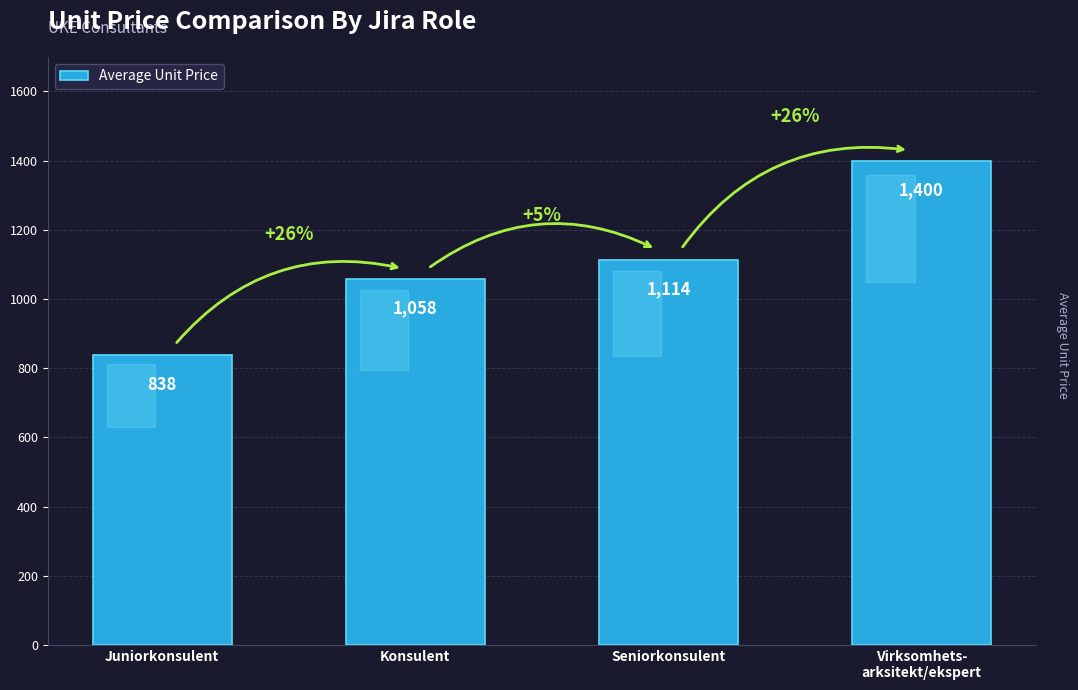

At which label is the value closest to 1119?

Seniorkonsulent